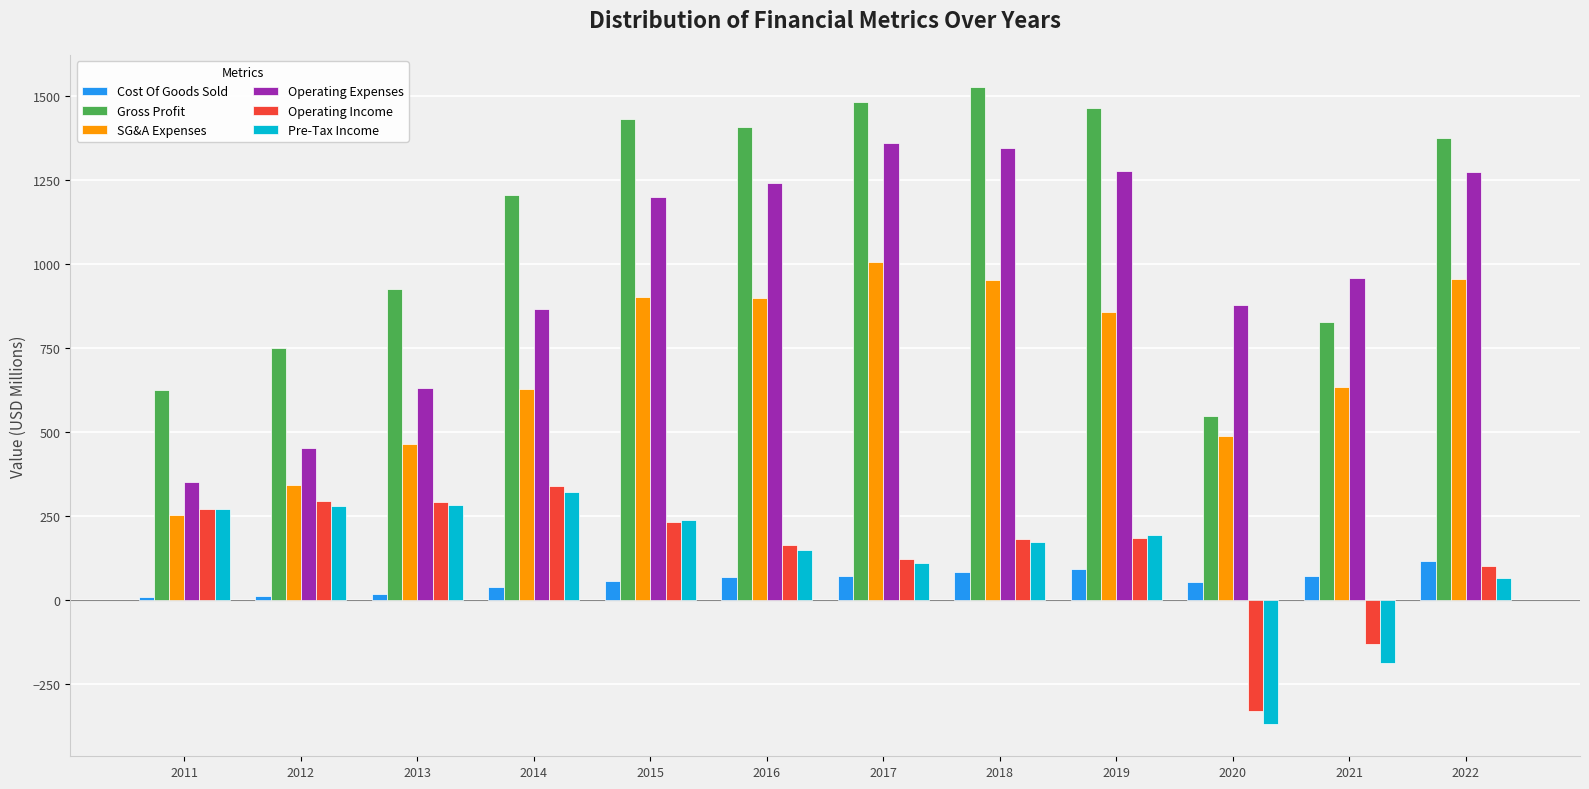

Between 2011 and 2013, which series saw the biggest shift?

Gross Profit